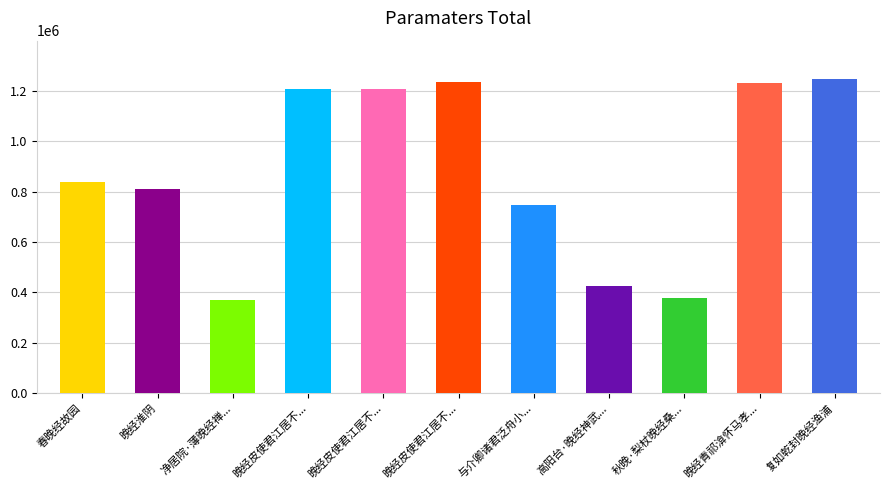

What is the greatest value displayed?

1249002